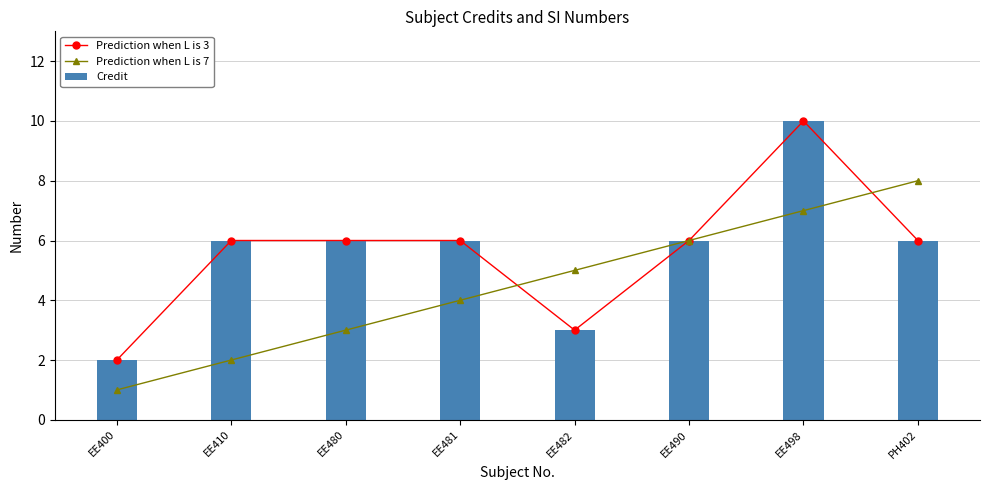

At EE498, list the series in order from smallest to largest.

Prediction when L is 7, Prediction when L is 3, Credit